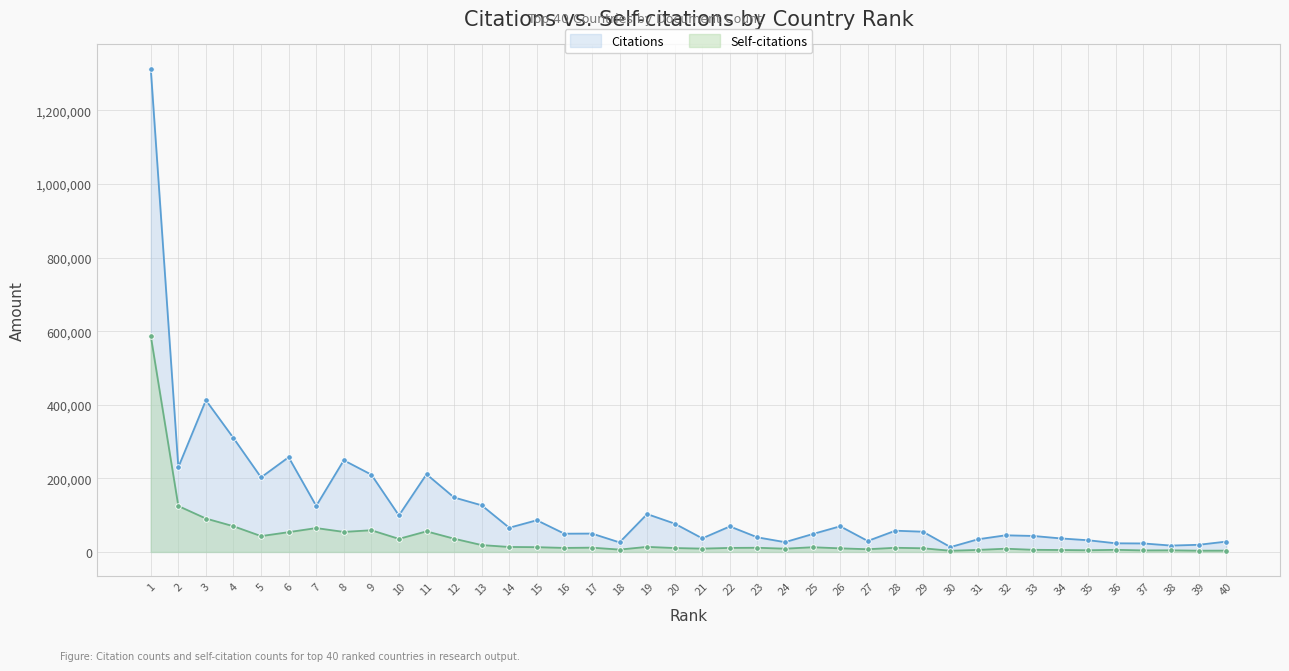

What is the smallest value displayed?

3295